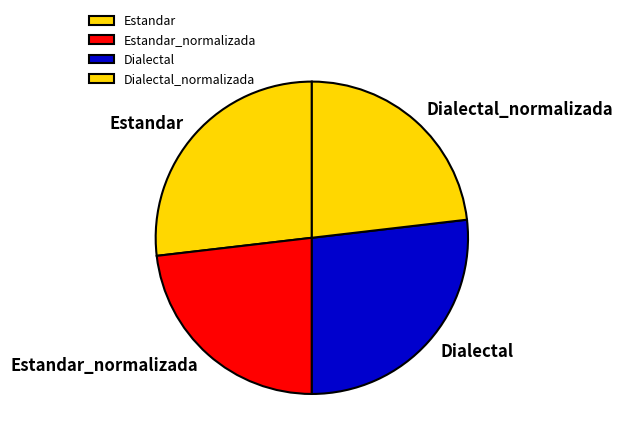

Does any single category account for the majority?

No